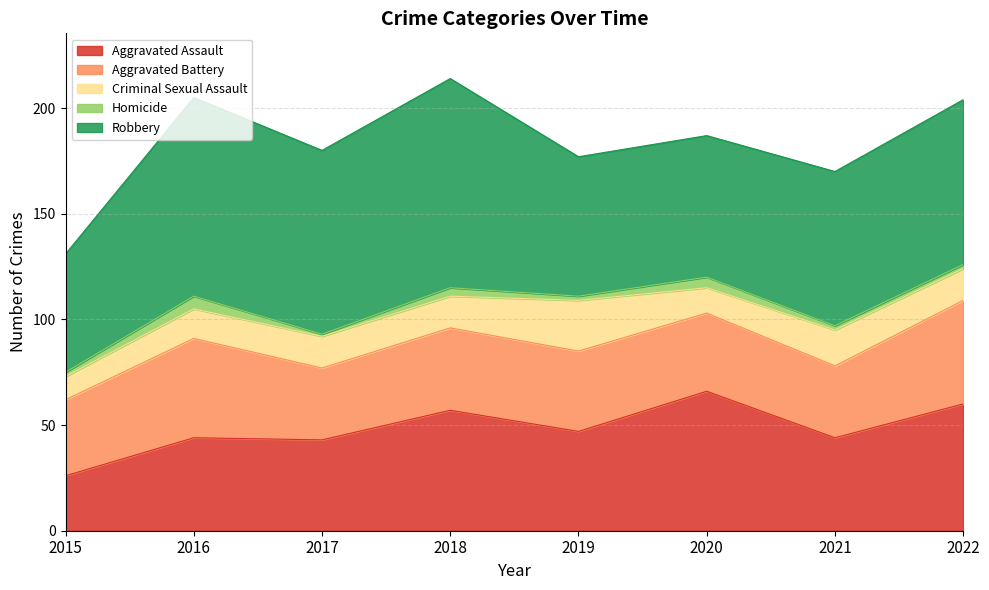

At which label does Criminal Sexual Assault first exceed 15?

2019